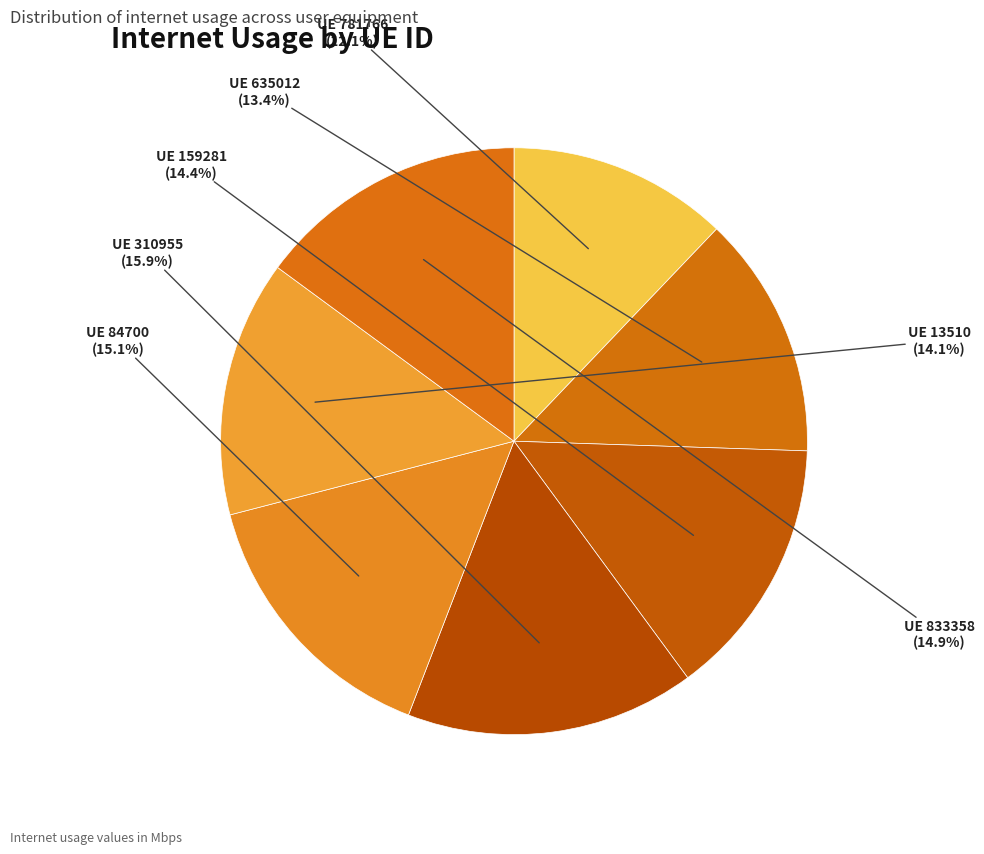

How much of the chart is everything except UE 833358?

85.1%